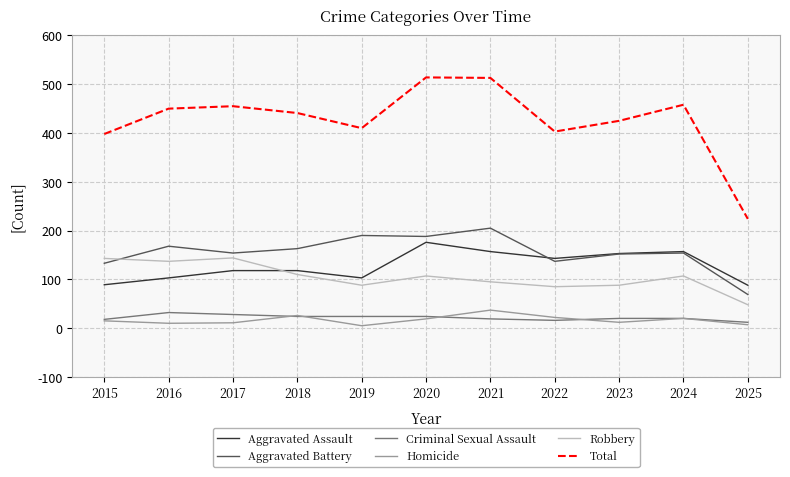

Is the value of Total at 2015 greater than the value of Robbery at 2022?

Yes